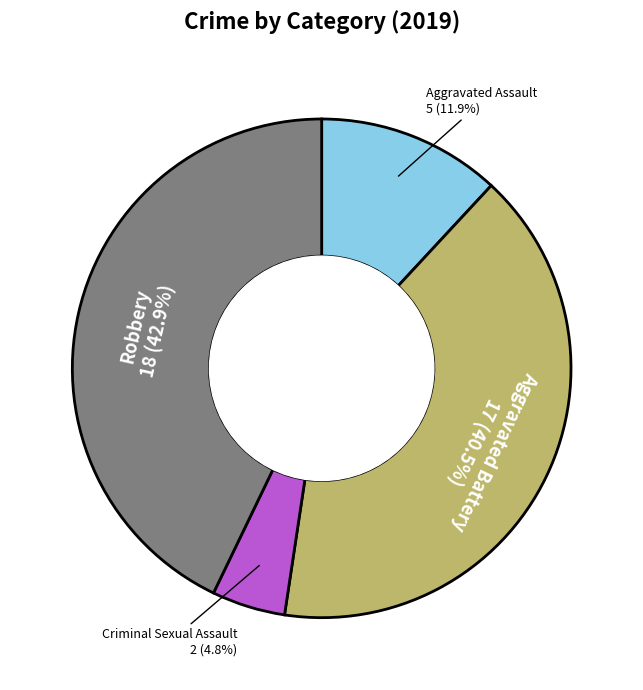

What percentage is the Robbery slice, to the nearest percent?

43%